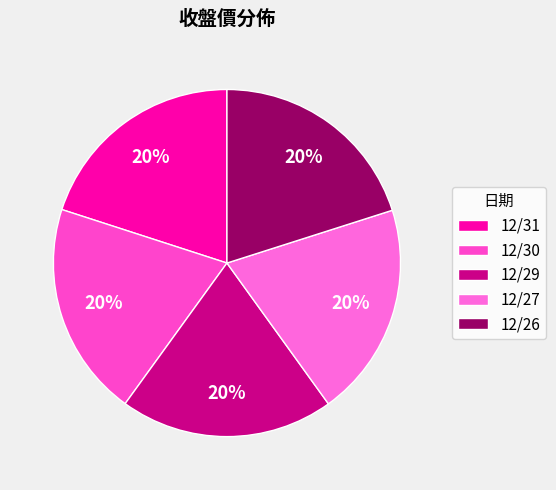

What percentage do 12/26 and 12/31 together represent?

40.1%